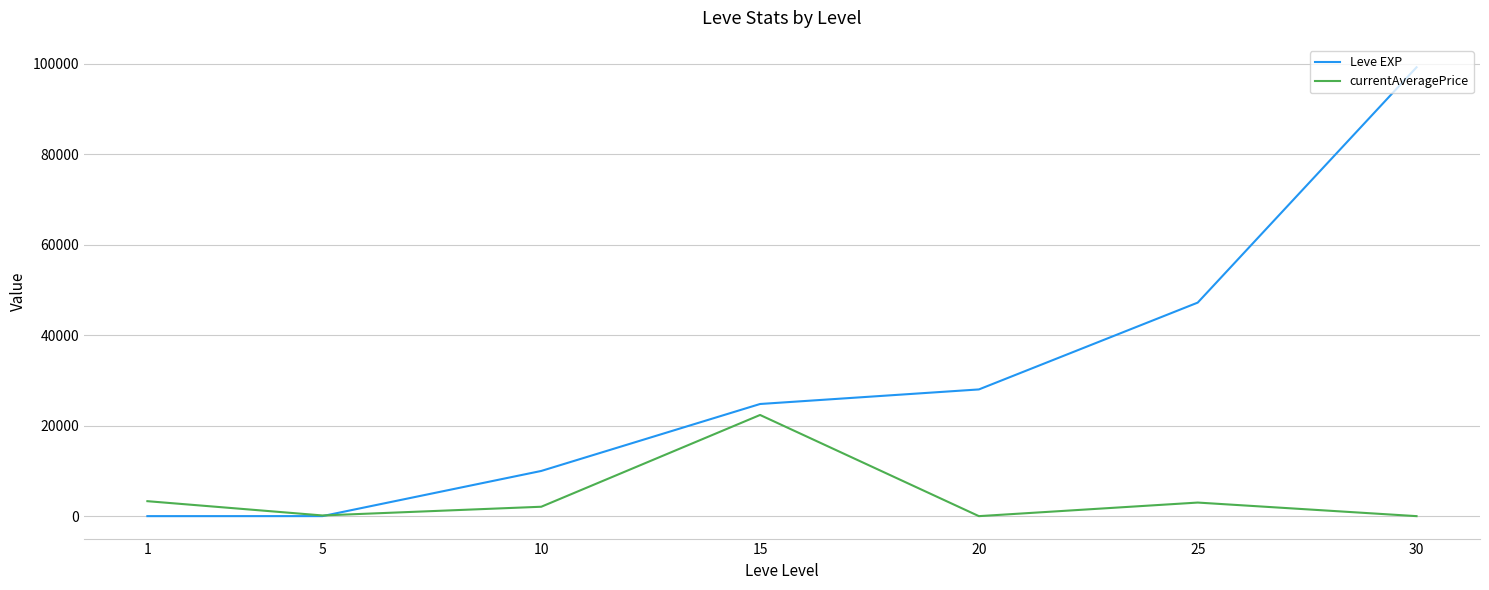

At which category does currentAveragePrice reach its first local peak?

15